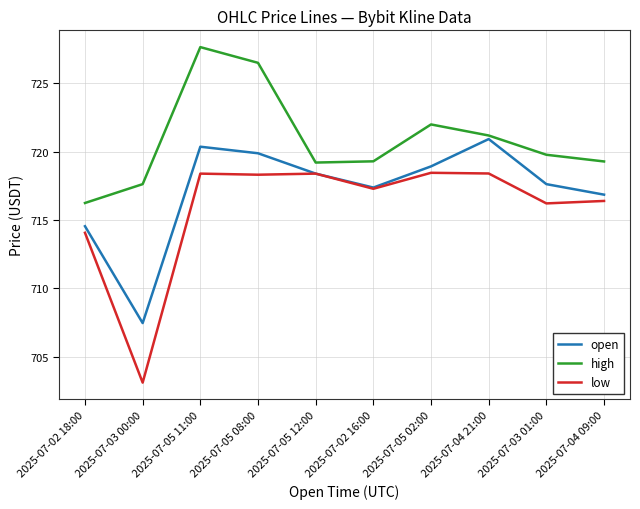

True or false: low has more than 0 interior local peaks.

True